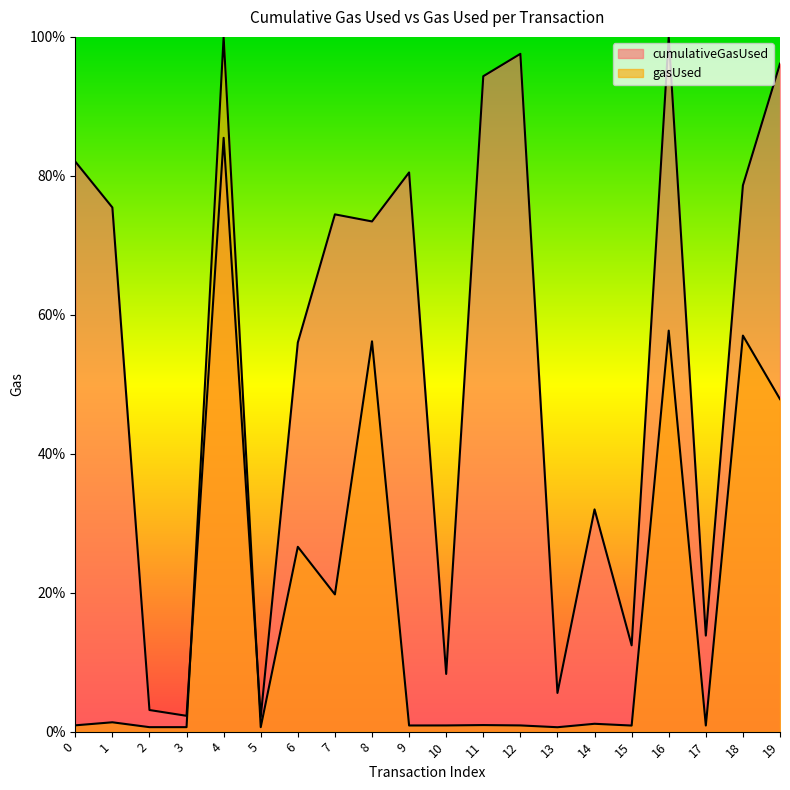

Between 3 and 14, which series saw the biggest shift?

cumulativeGasUsed